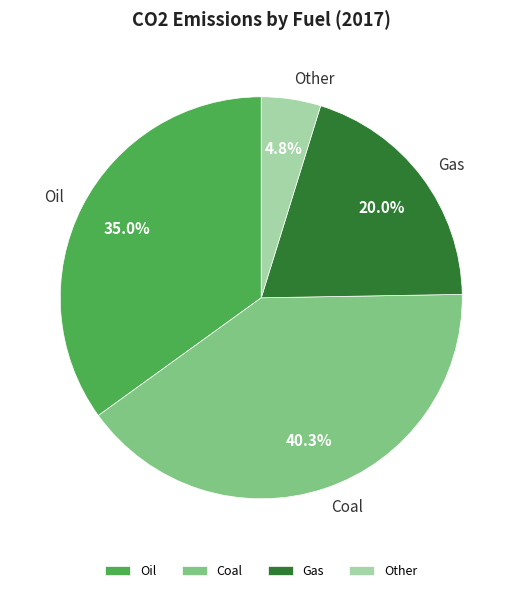

To the nearest percent, what portion does Oil represent?

35%